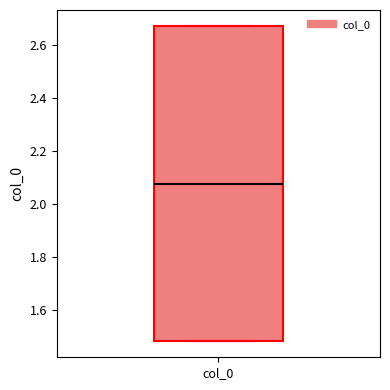

Transcribe this box plot: give where the median line is, the range the box spans, and where the two whiskers end, as read against the y-axis. The values are not printed on the chart, so give them approximately, as read against the axis.

median 2.08, box 1.48 to 2.68, whiskers 1.48 to 2.68